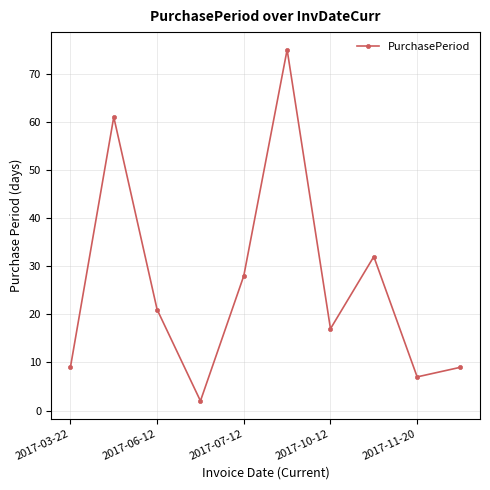

What is the value of the 4th point from the left?

2